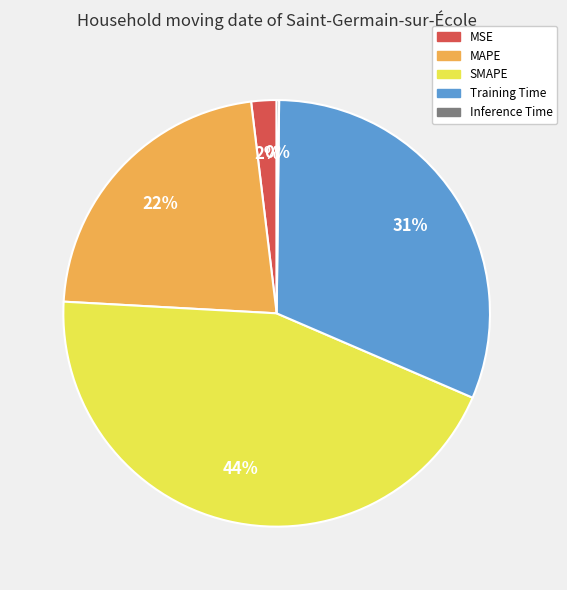

Does any single category account for the majority?

No